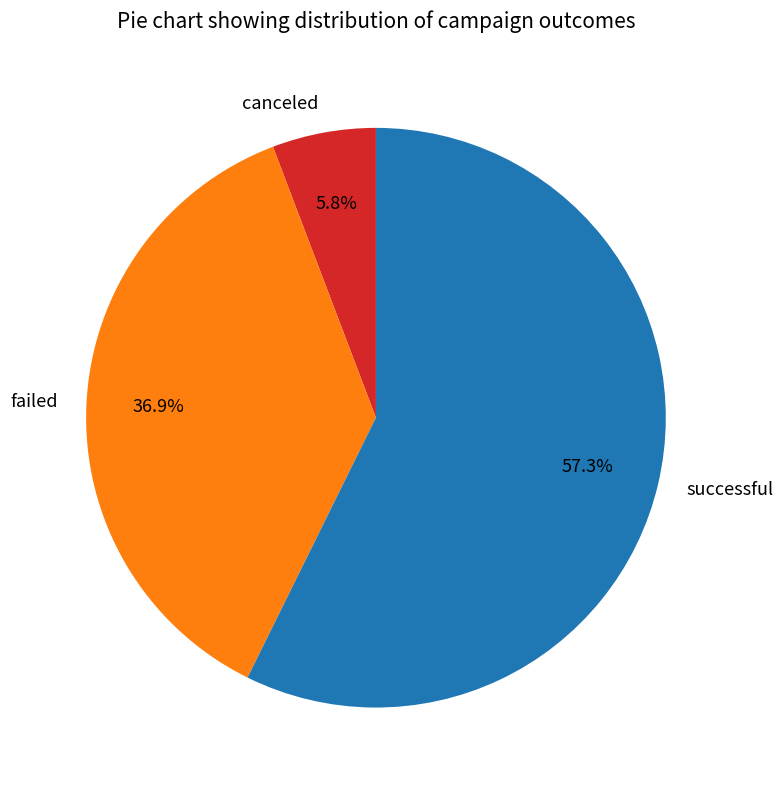

Which has a higher value, canceled or successful?

successful